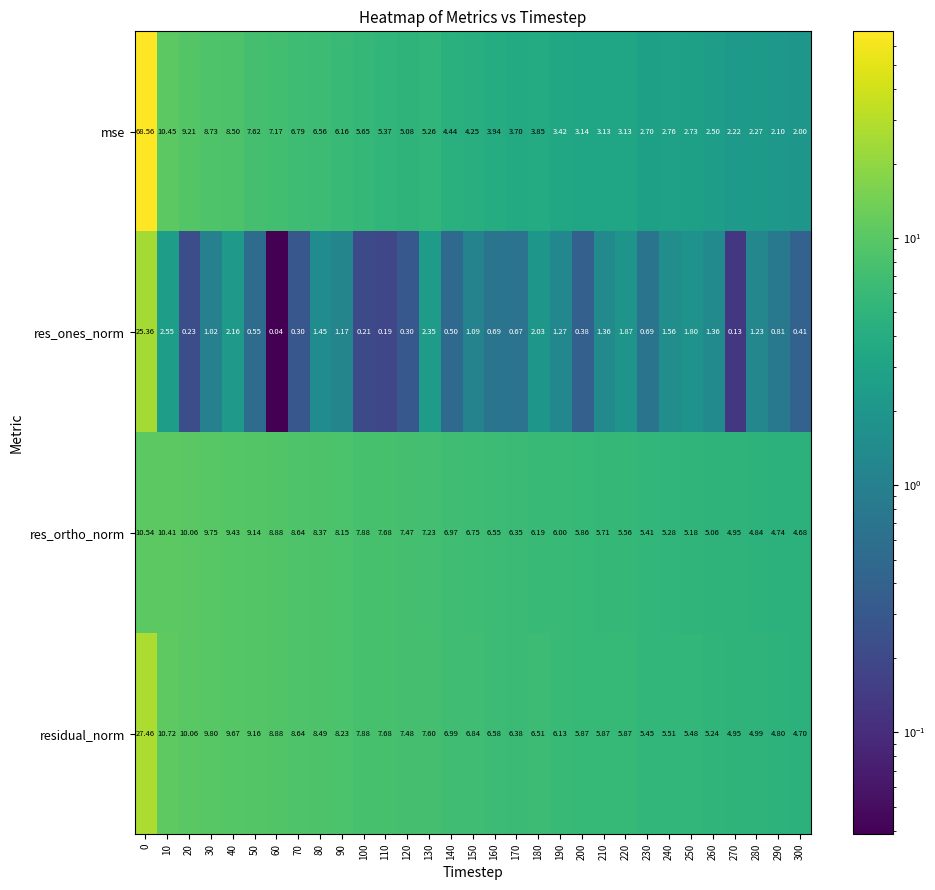

Is the value of mse at 20 greater than the value of res_ortho_norm at 210?

Yes